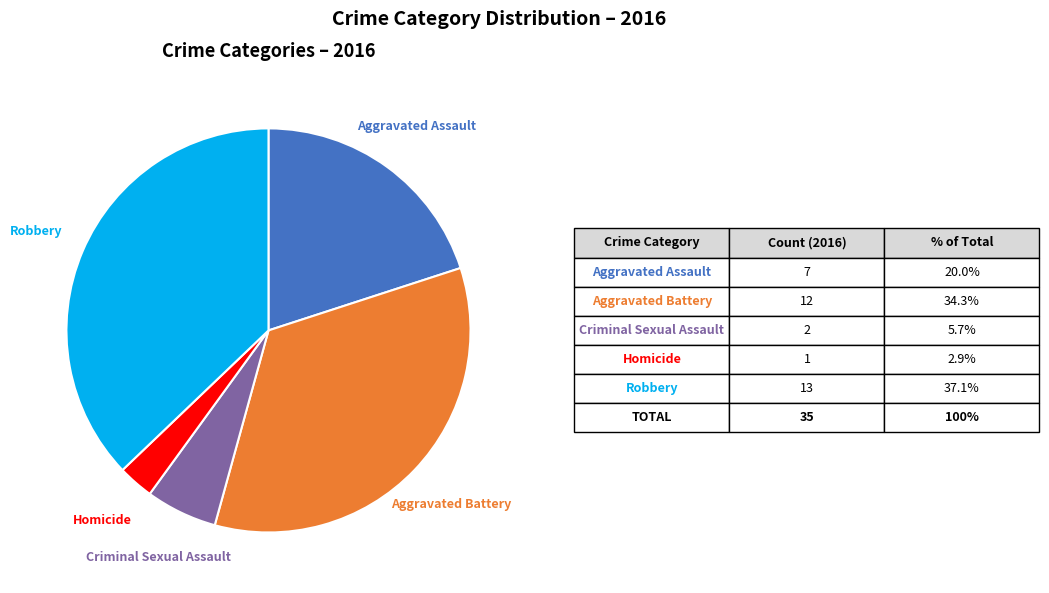

Is there any slice that represents more than half of the pie?

No